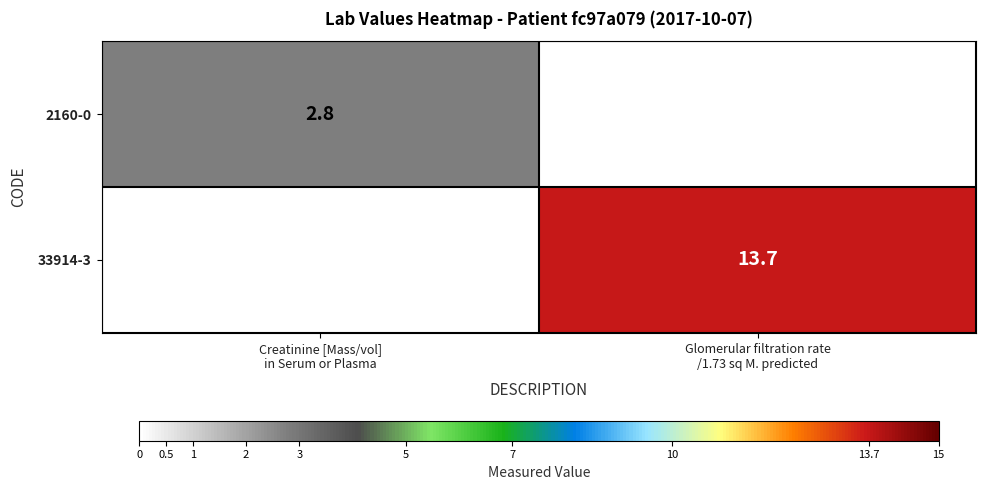

Rank the categories by 2160-0 value from highest to lowest.

Creatinine [Mass/vol] in Serum or Plasma, Glomerular filtration rate /1.73 sq M. predicted